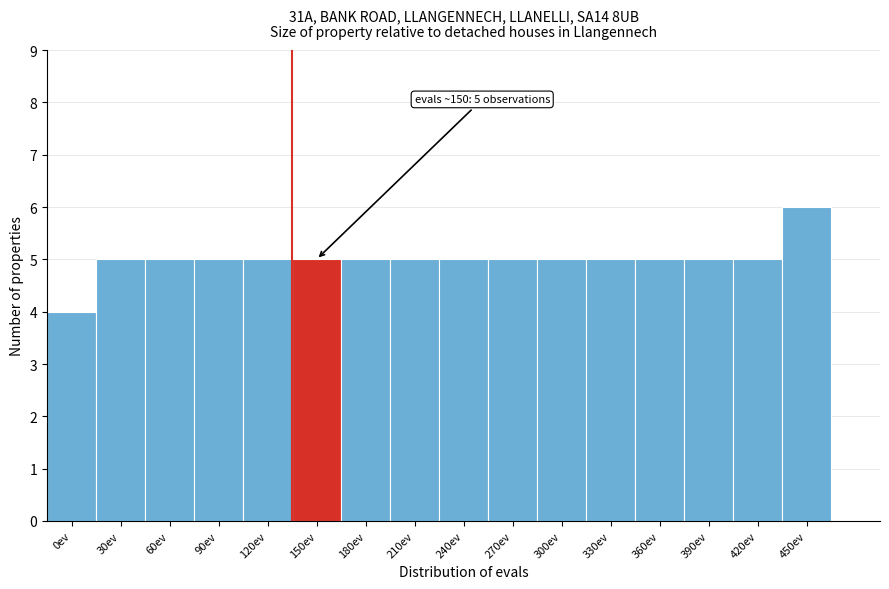

Reading right to left, what are all the values shown in this chart?

450ev=6	420ev=5	390ev=5	360ev=5	330ev=5	300ev=5	270ev=5	240ev=5	210ev=5	180ev=5	150ev=5	120ev=5	90ev=5	60ev=5	30ev=5	0ev=4